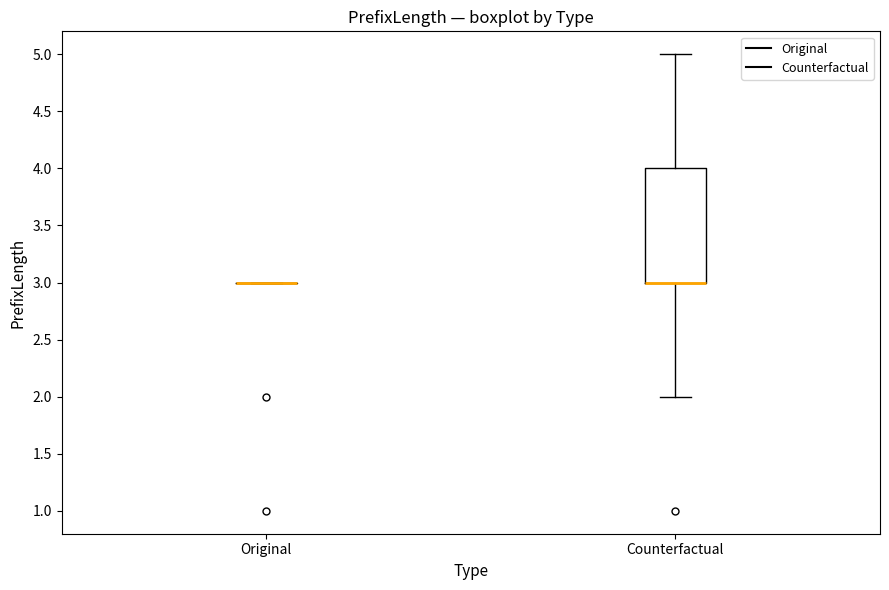

Reading left to right, transcribe this box plot: for each box, give where its median line is, the range the box spans, and where its two whiskers end, as read against the y-axis. The values are not printed on the chart, so give them approximately, as read against the axis.

Original: box collapsed to a line at 3, whiskers 3 to 3
Counterfactual: median 3 (drawn on the box's lower edge), box 3 to 4, whiskers 2 to 5